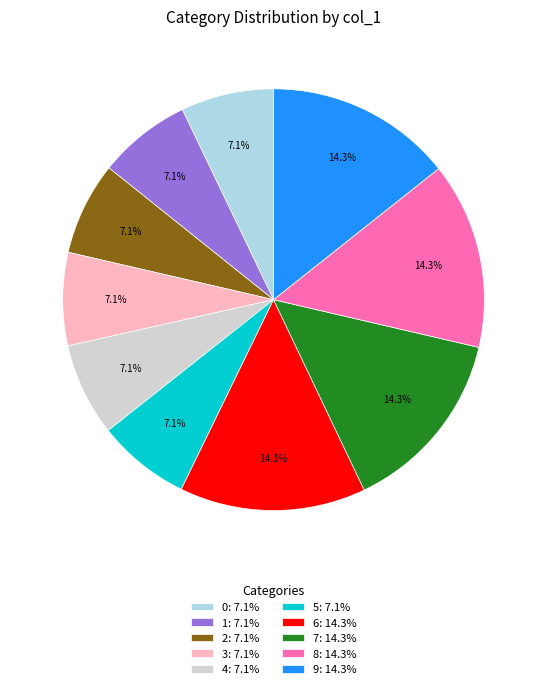

How many segments does this pie chart have?

10